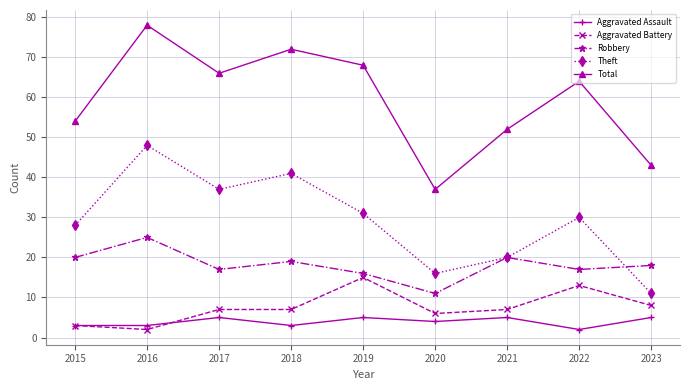

What is the difference between the highest and lowest values at 2018?

69